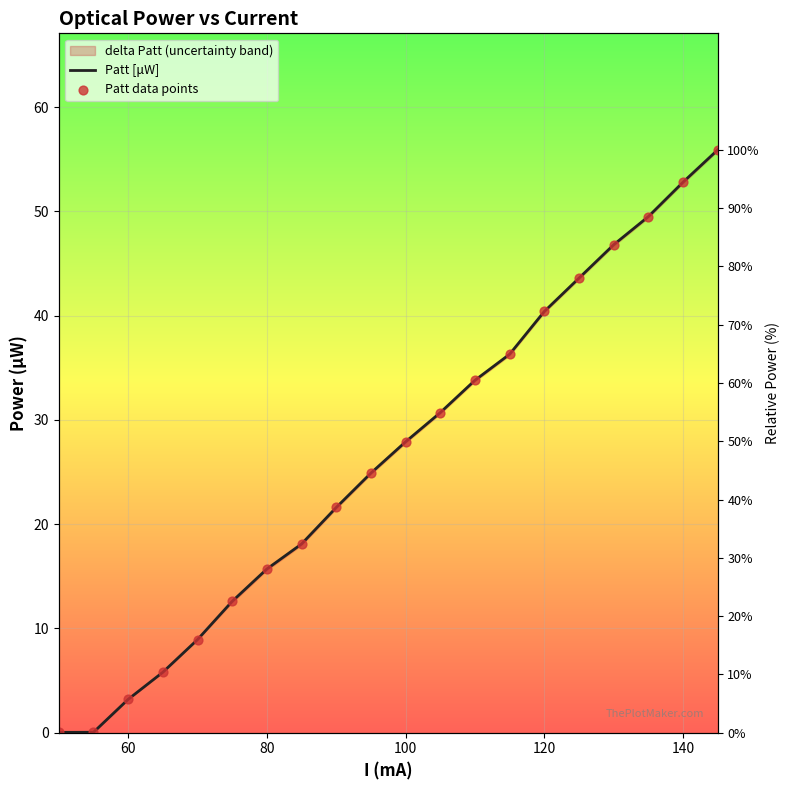

Which series contains the highest Y value?

Patt [μW]